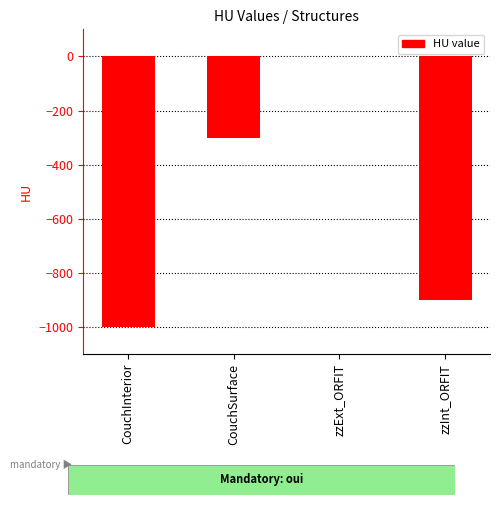

Where does the data first go above -300?

zzExt_ORFIT